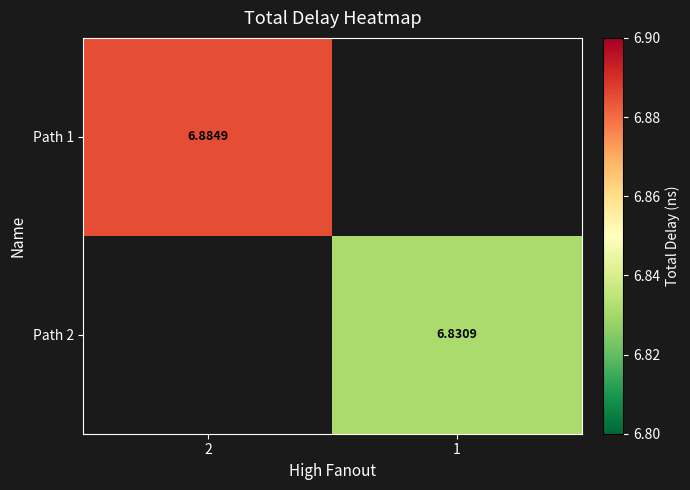

Where does the Path 2 series first go above 6?

1